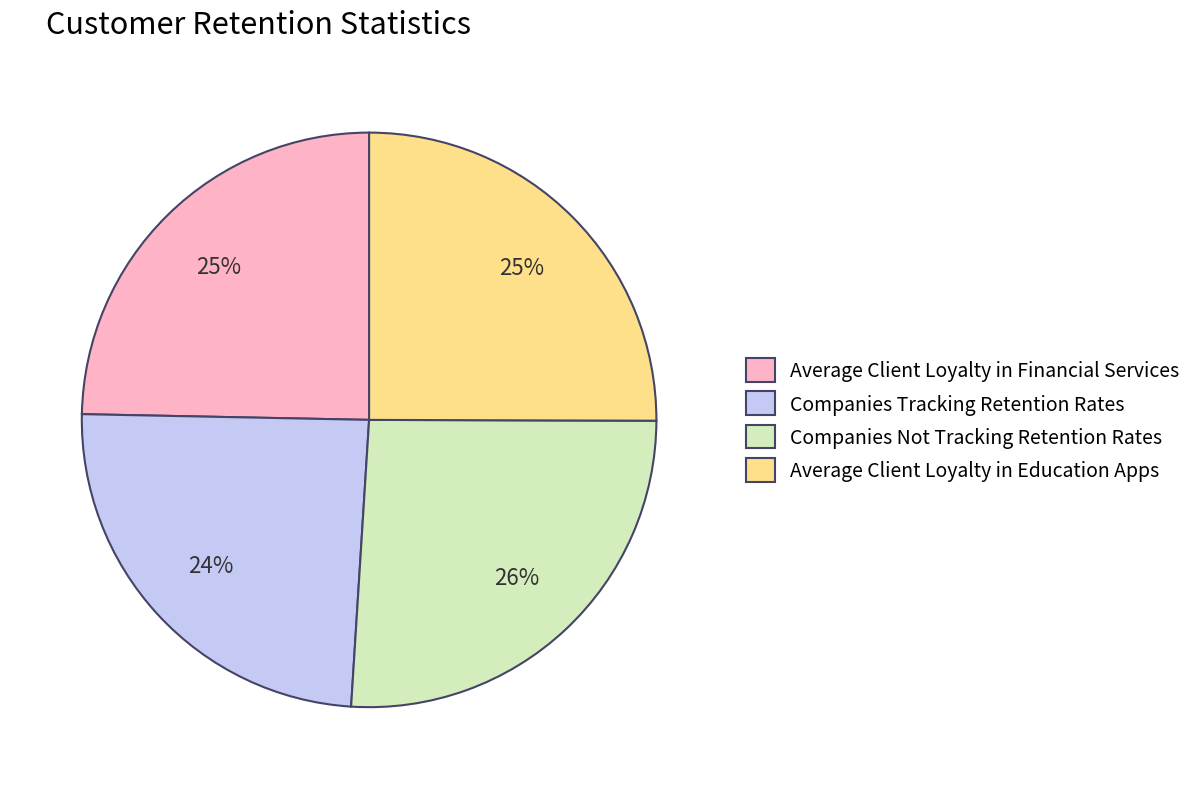

The Average Client Loyalty in Financial Services slice represents 14% of the pie. True or false?

False